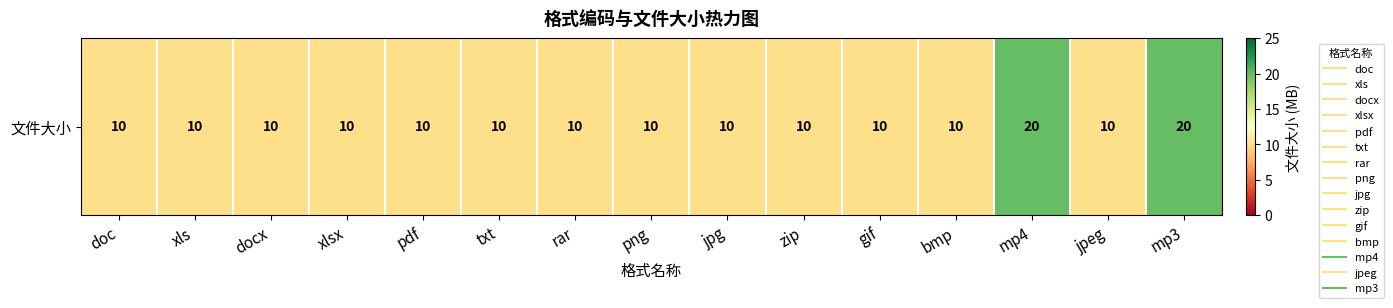

At which label is the value closest to 15?

doc